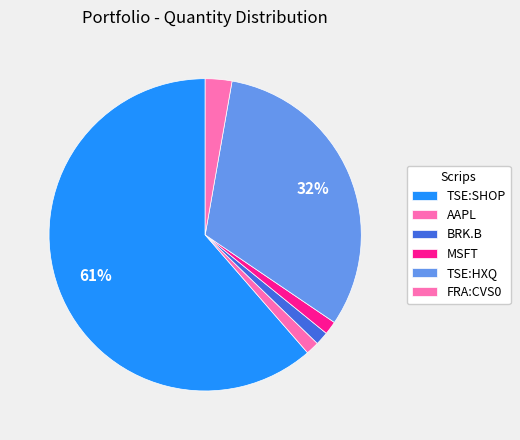

True or false: MSFT accounts for 11% of the total.

False